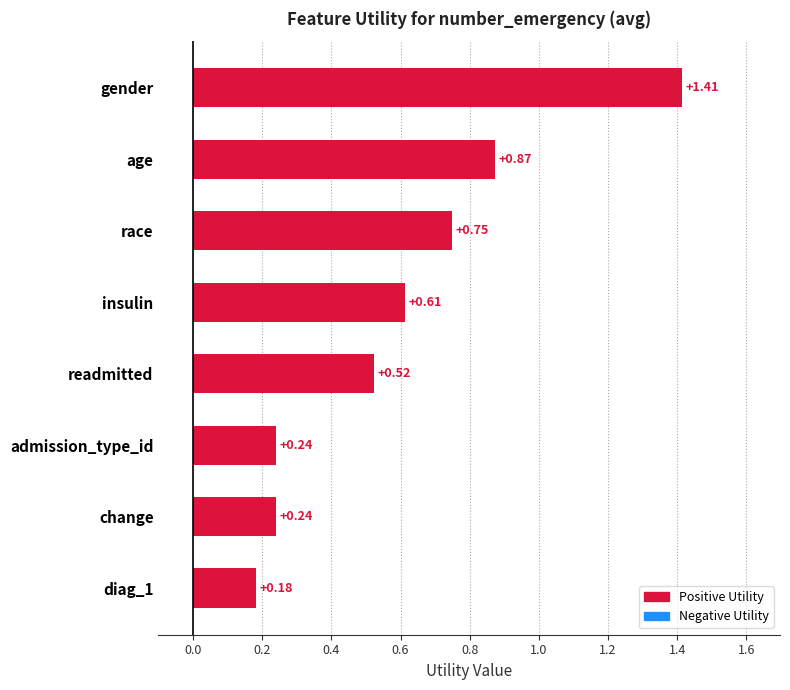

What is the change in value from gender to diag_1?

-1.2